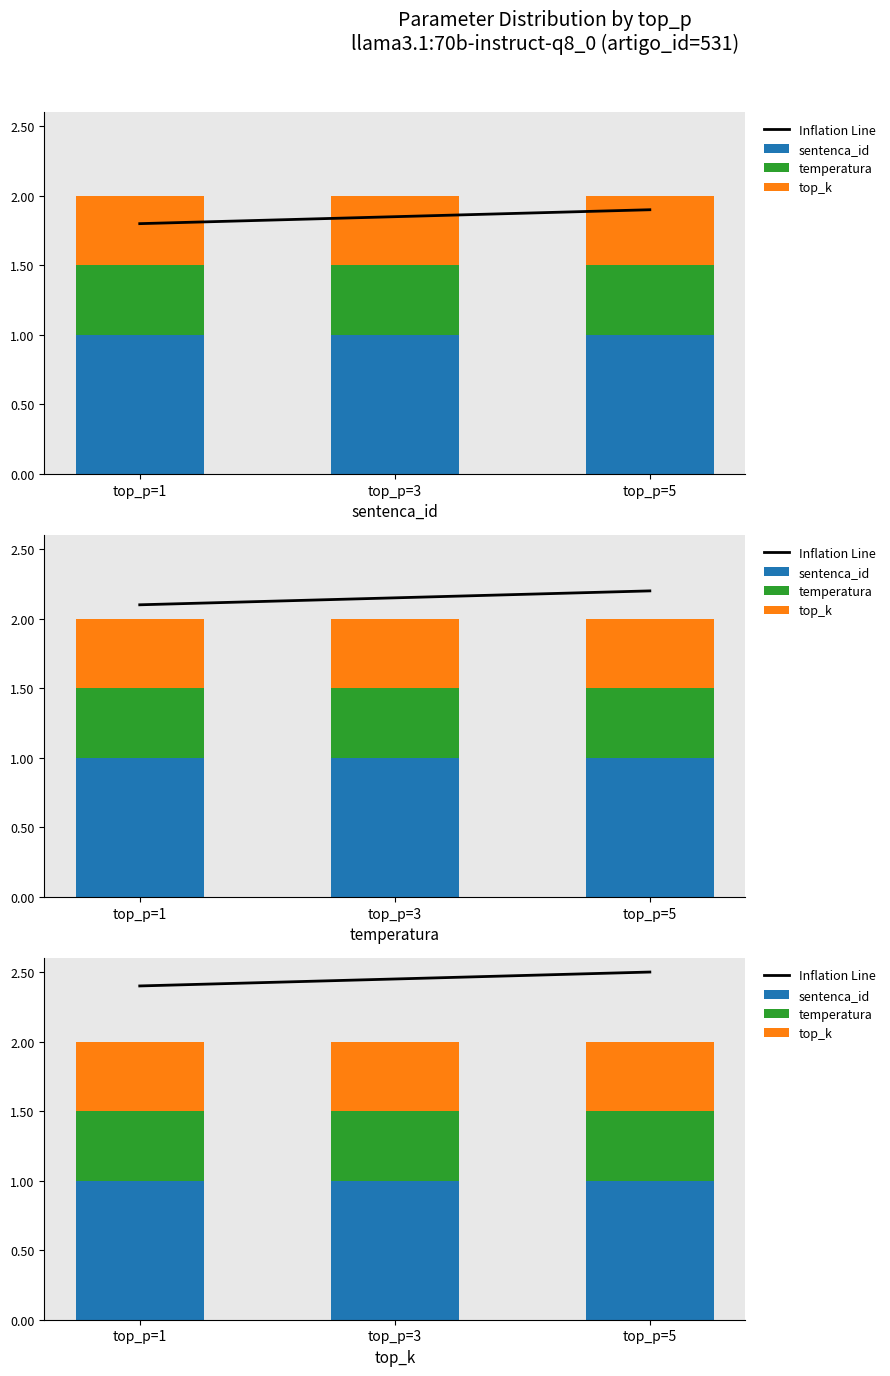

What is the value of the temperatura bar at the 1st from the left?

0.5